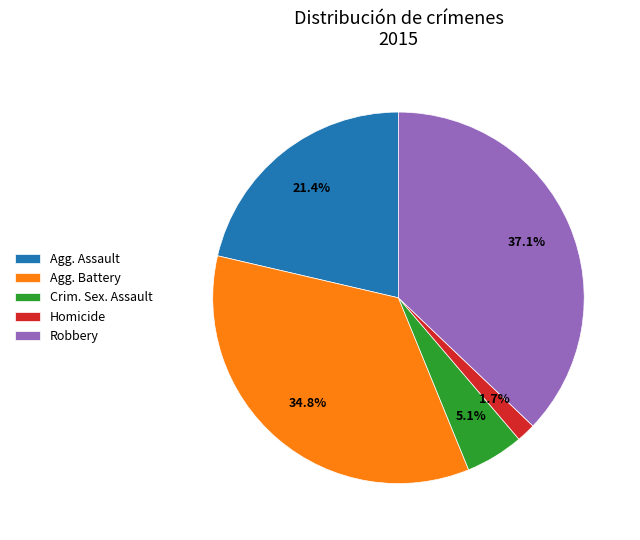

Do Agg. Battery and Homicide together represent more than half of the pie?

No